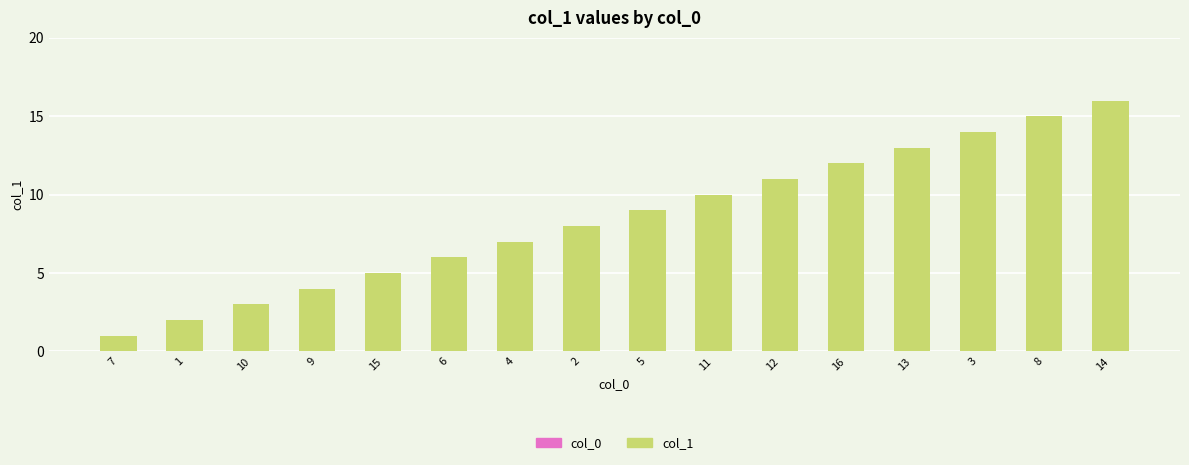

Count the number of categories in the chart.

16